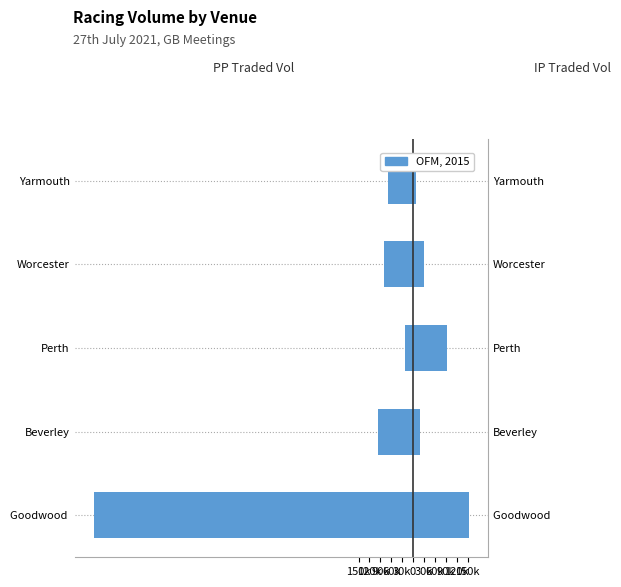

How many data points in IPTRADEDVOL are above 30154?

3